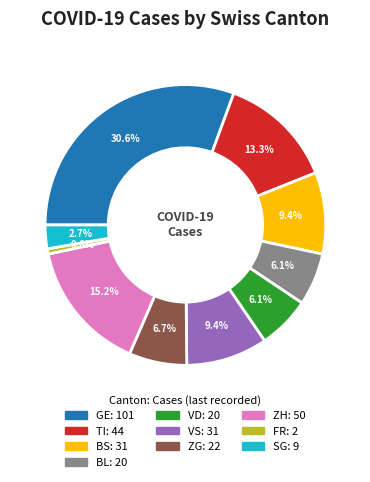

Is there a majority slice in this chart?

No